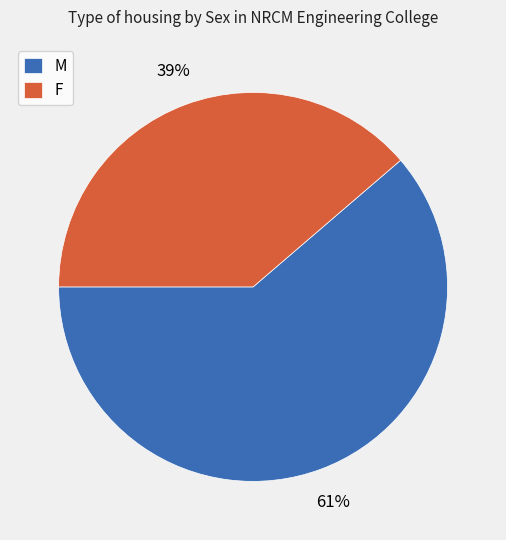

To the nearest percent, what is the combined percentage of F and M?

100%